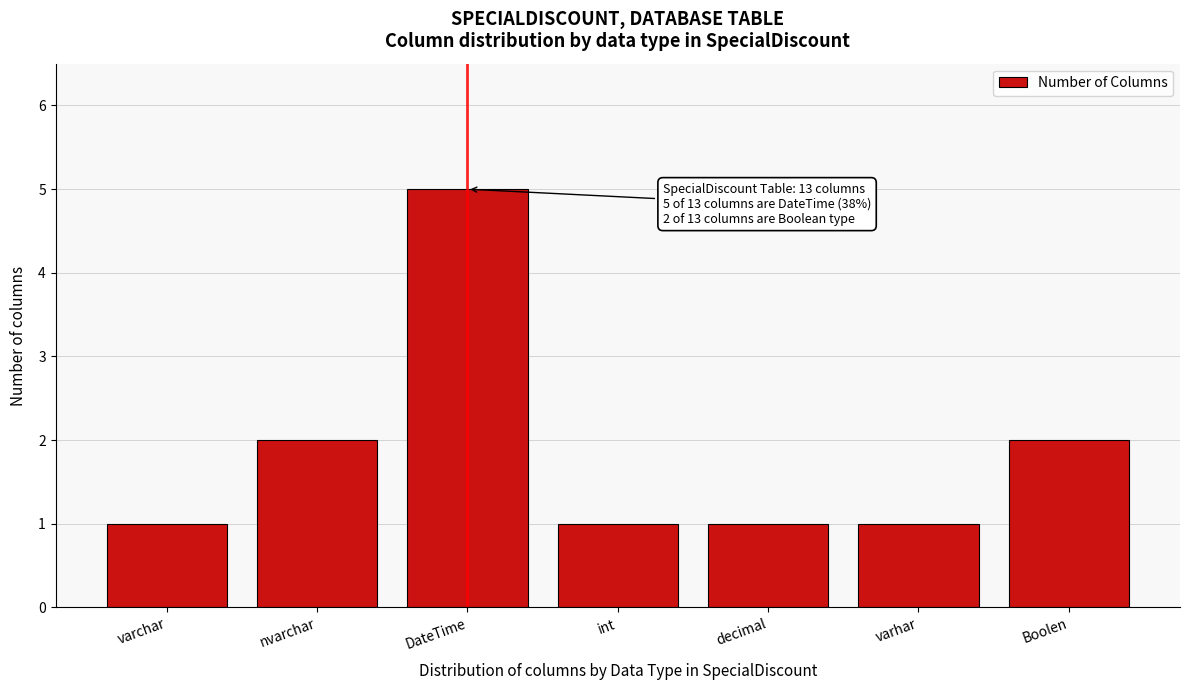

Reading left to right, what are all the values shown in this chart?

1	2	5	1	1	1	2